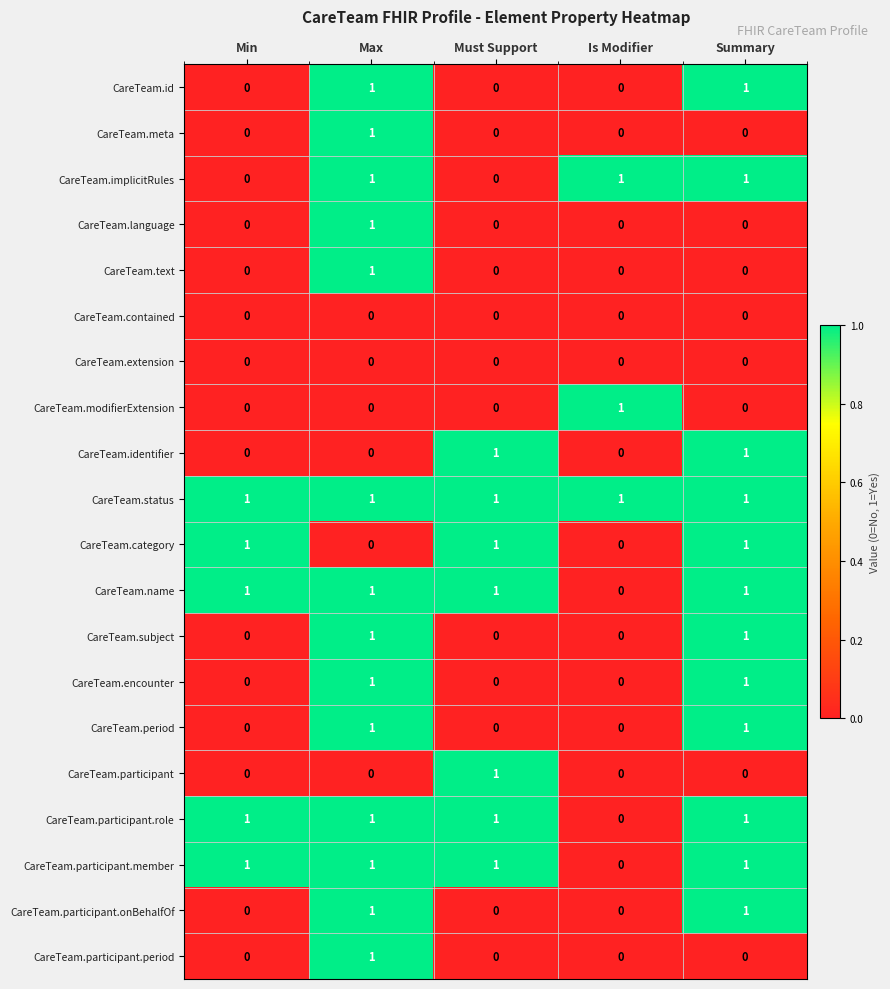

How many CareTeam.subject values are between 0 and 1?

5